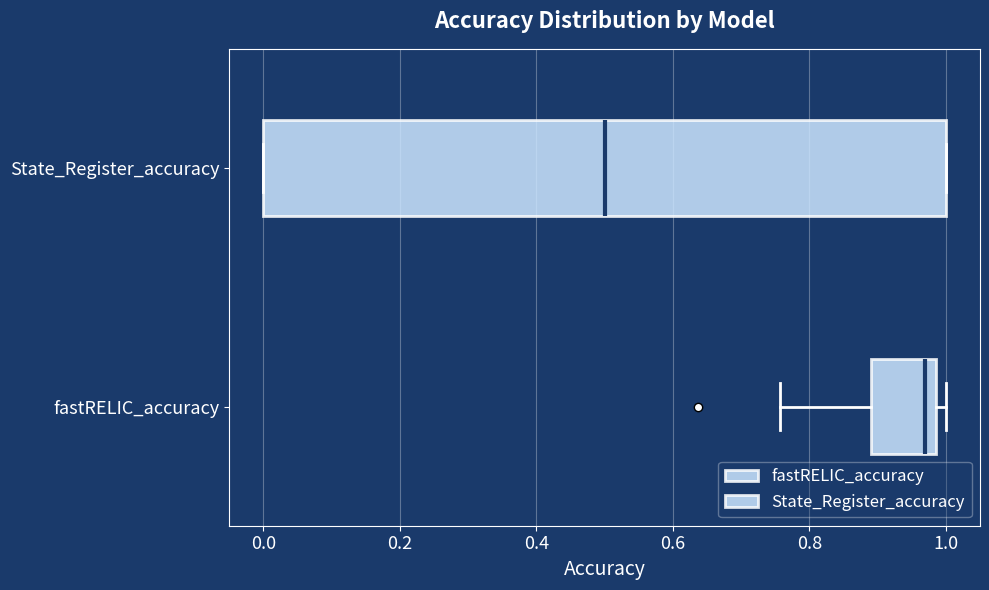

Reading bottom to top, read every box against the x-axis: the position of its median line, the range the box covers, and the ends of its whiskers. The values are not printed on the chart, so give them approximately, as read against the axis.

fastRELIC_accuracy: median 0.96, box 0.90 to 0.98, whiskers 0.76 to 1.00
State_Register_accuracy: median 0.50, box 0.00 to 1.00, whiskers 0.00 to 1.00